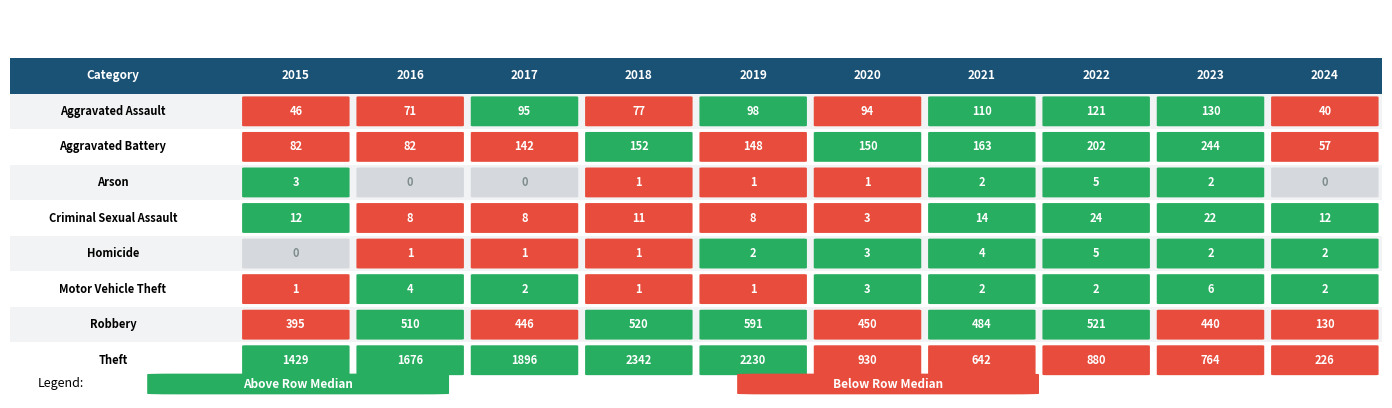

What is the spread (max minus min) of values at 2015?

1429